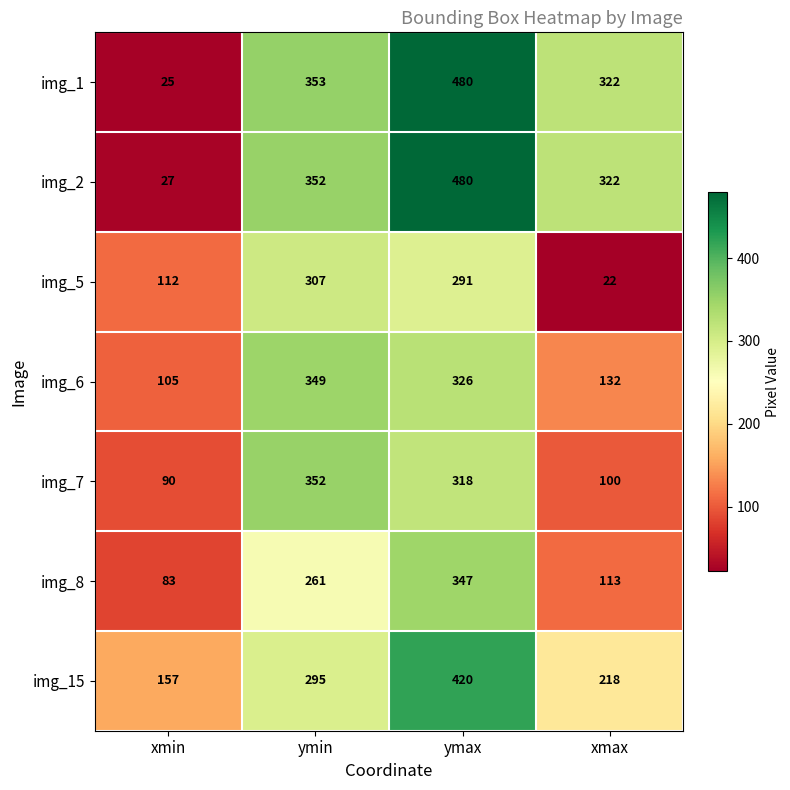

How many distinct data groups are displayed?

7